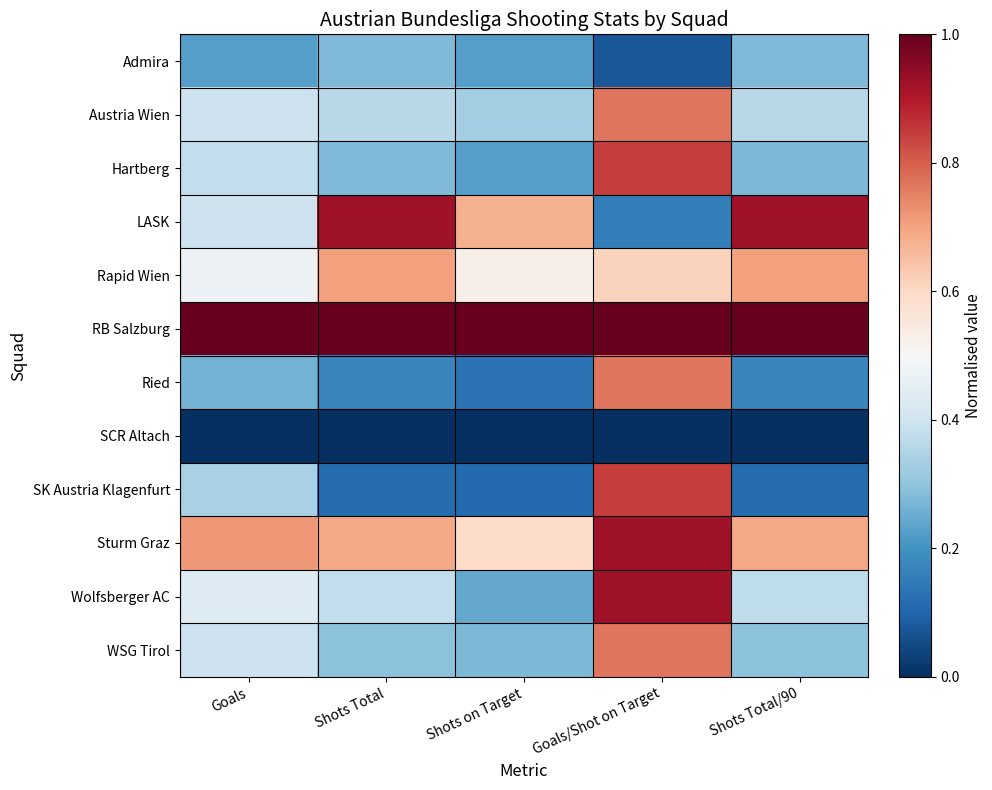

Between Goals and Shots Total, which is larger?

Shots Total